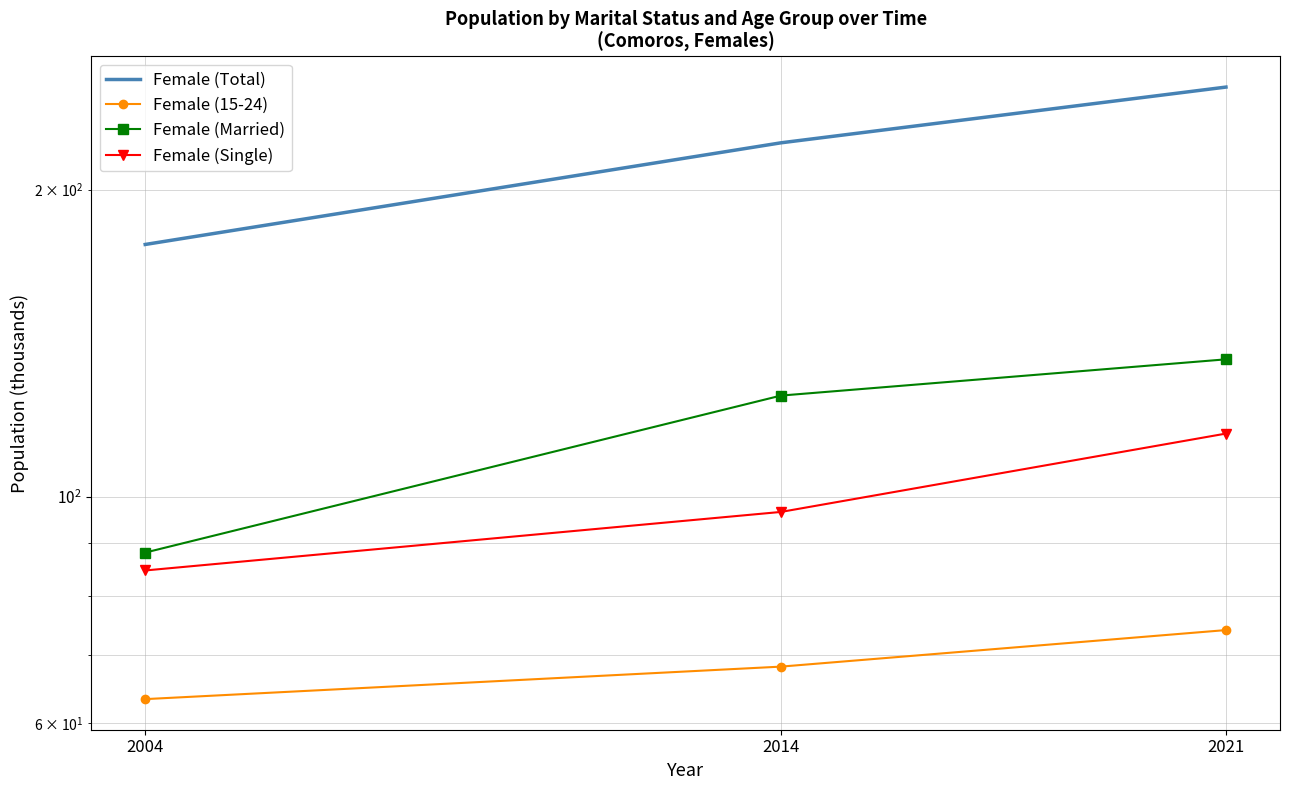

Between 2014 and 2004, which is larger?

2014